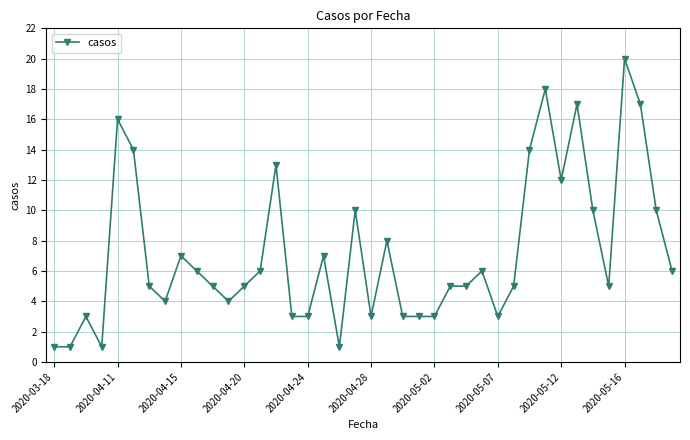

What is the average value?

7